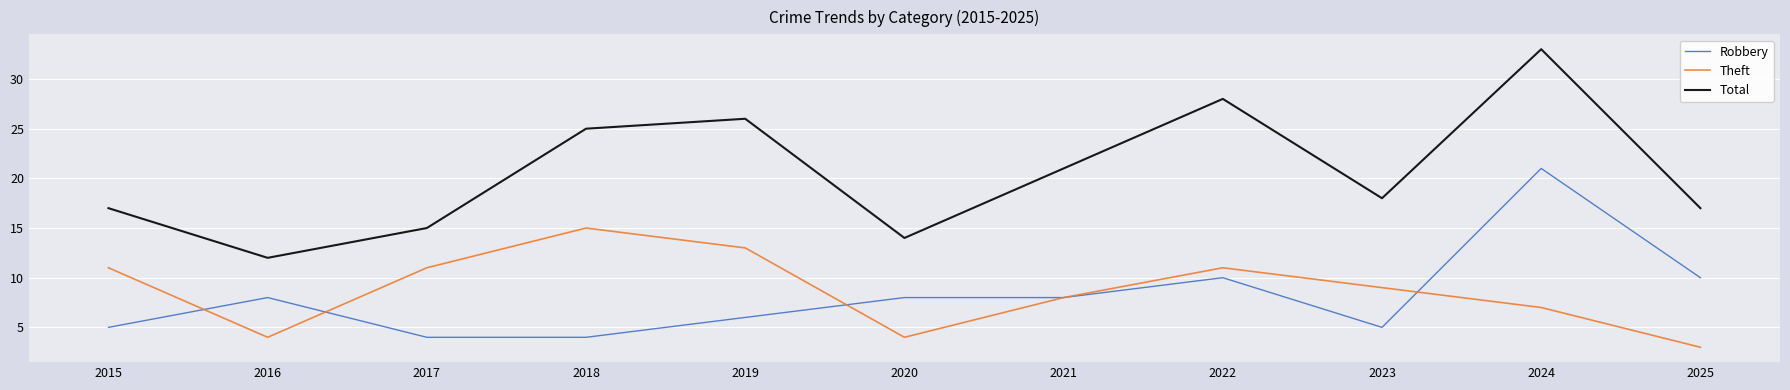

What is the total value across all series at 2015?

33